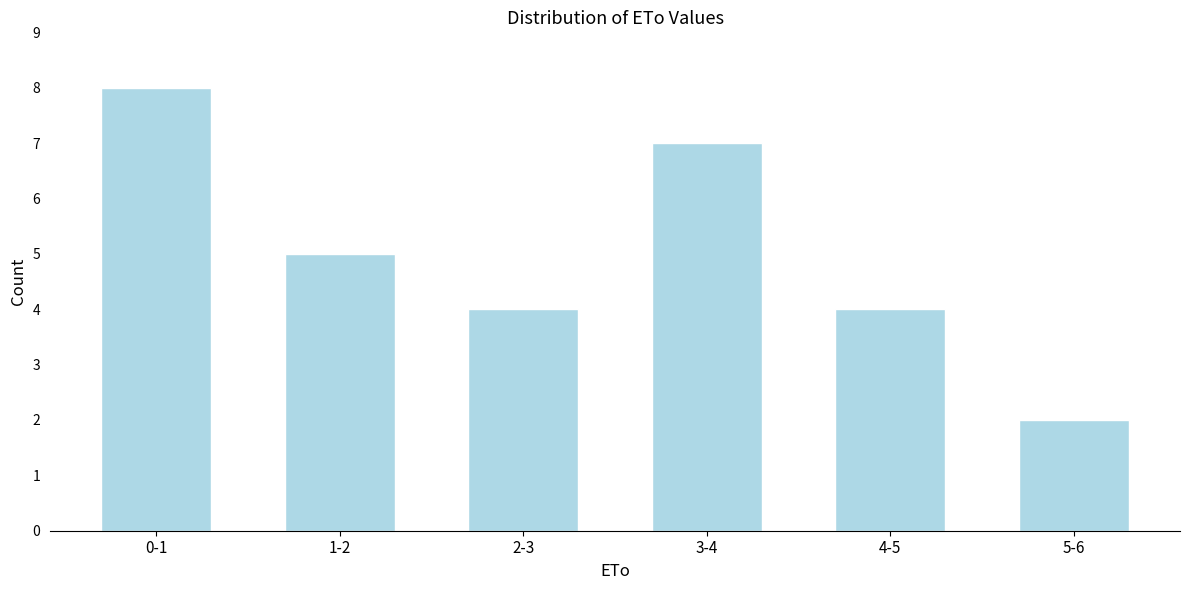

Reading left to right, list all the values displayed in this chart.

0-1=8	1-2=5	2-3=4	3-4=7	4-5=4	5-6=2